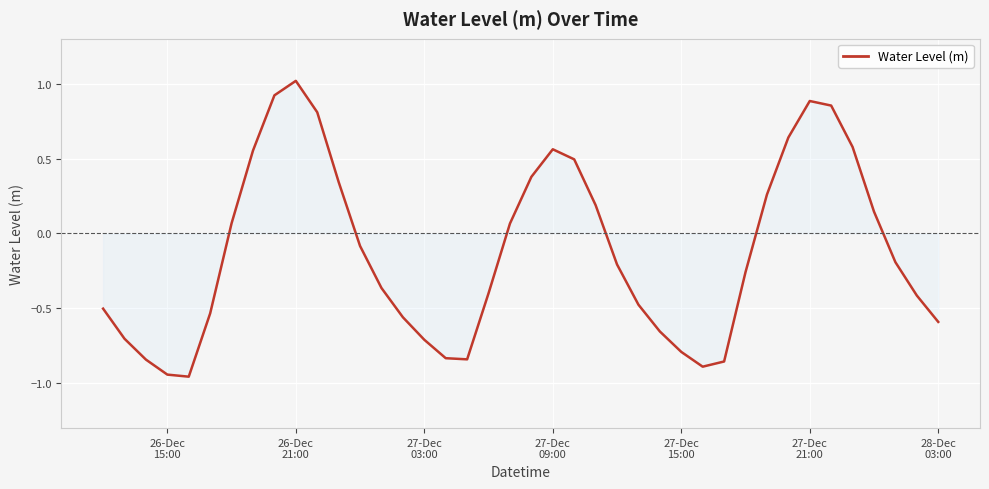

What is the difference between the second highest and second lowest values?

1.9